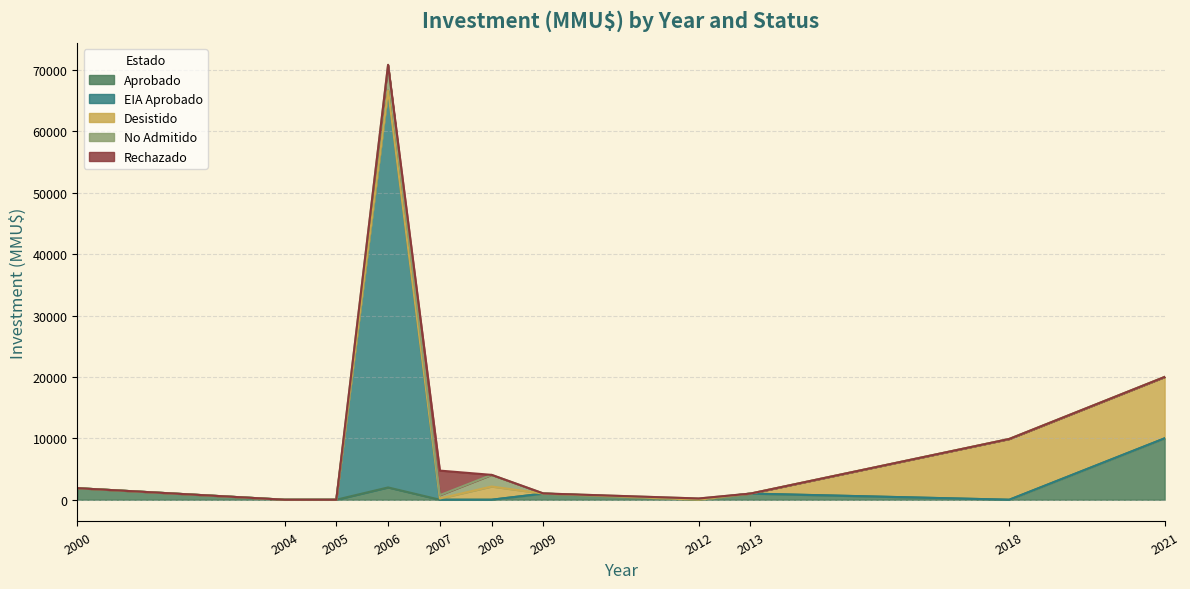

True or false: No Admitido and Rechazado cross at least once.

False